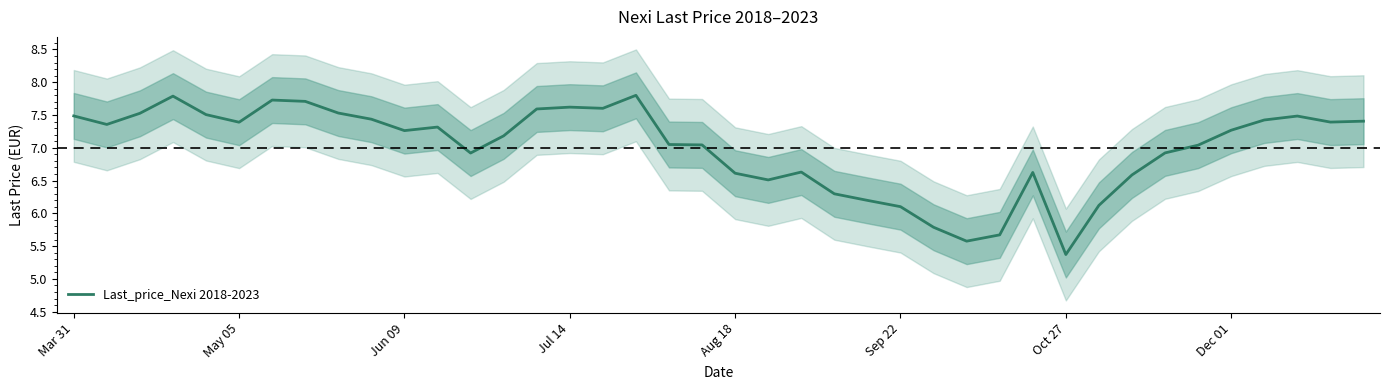

At which category does the chart reach its minimum across all series?

Oct 27